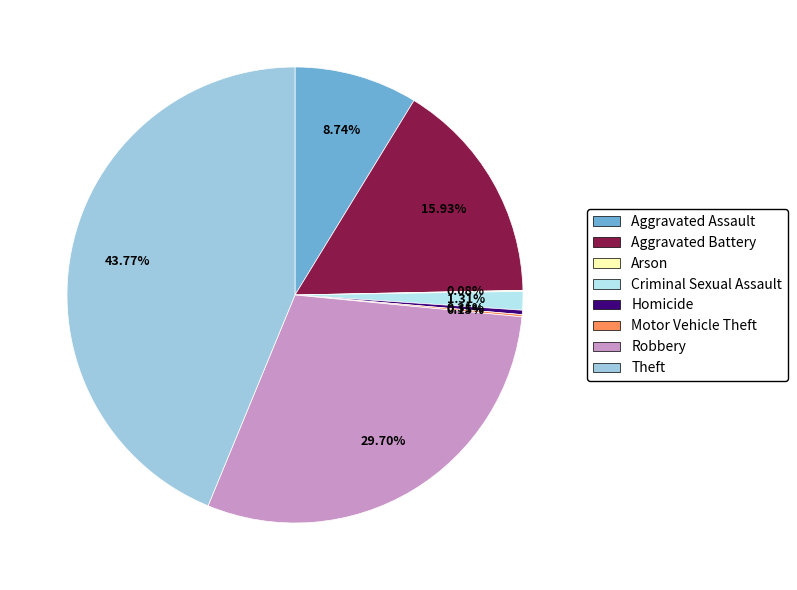

What portion of the pie excludes Arson?

99.9%